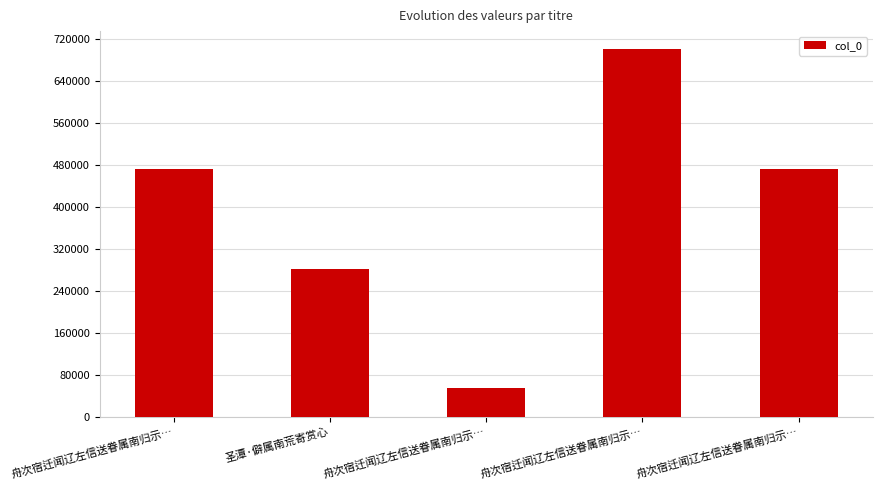

What is the ratio of the value at 舟次宿迁闻辽左信送眷属南归示… to the value at 舟次宿迁闻辽左信送眷属南归示…?

0.7